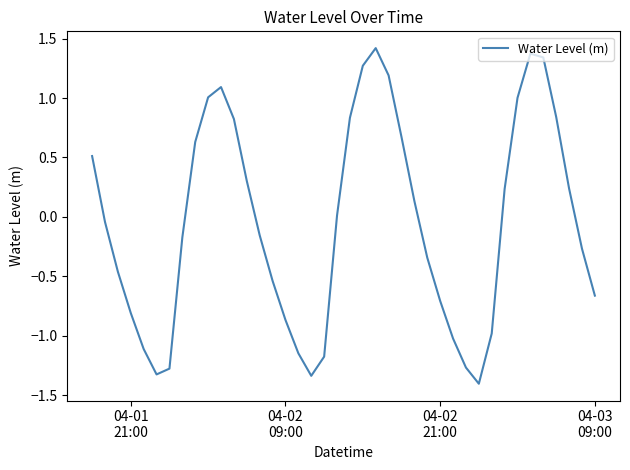

Does the chart display data point markers on the line(s)?

No